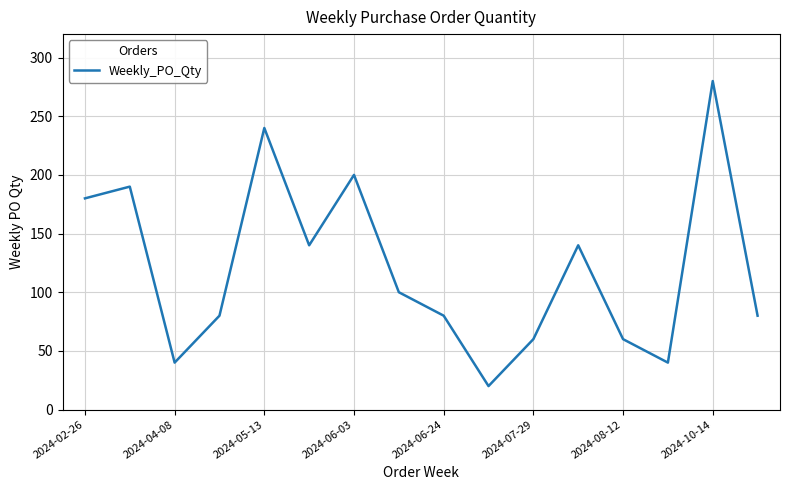

What is the maximum value shown in the chart?

280